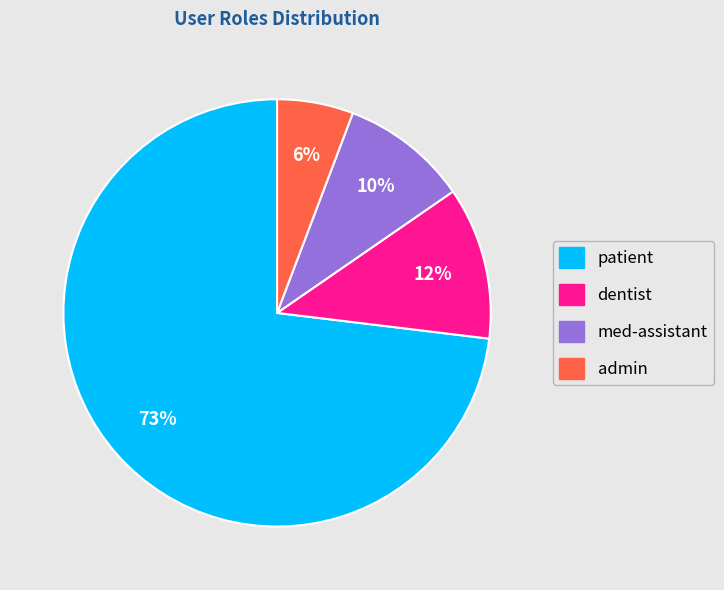

How many segments does this pie chart have?

4